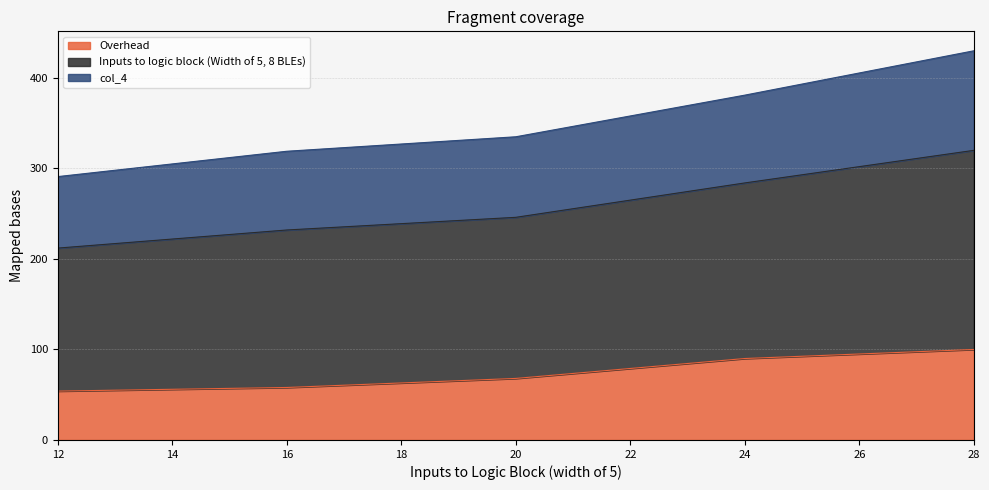

What is the difference between the second highest and second lowest values in the Overhead series?

32